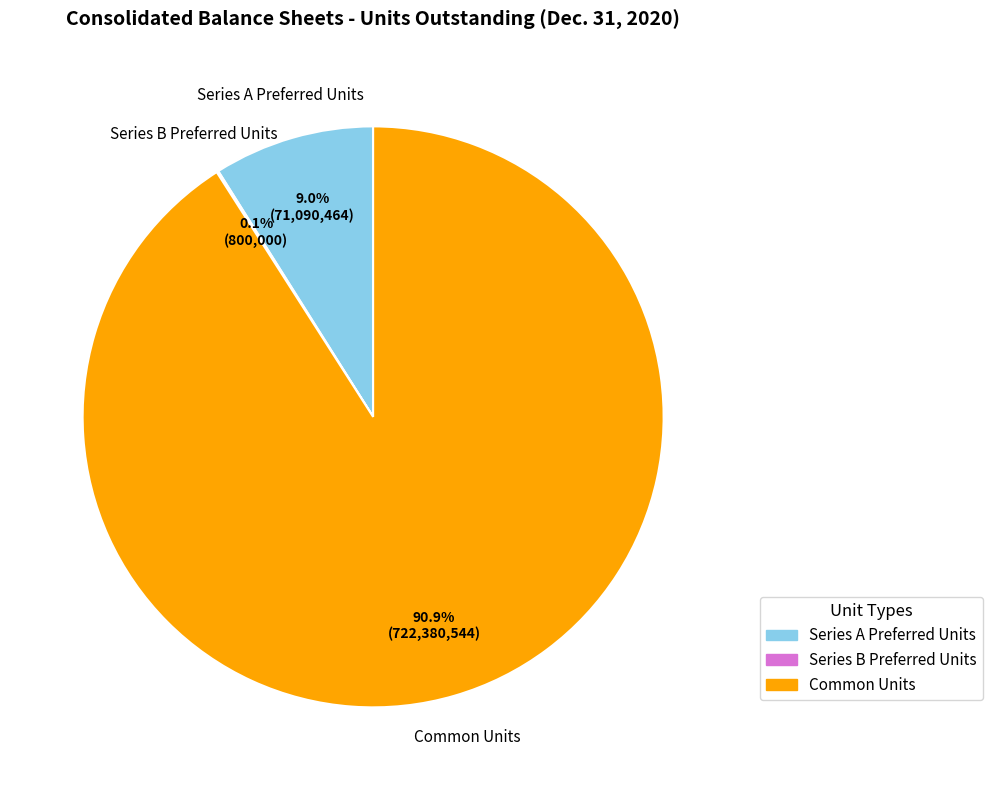

To the nearest percent, what is the difference between the Common Units and Series A Preferred Units slice percentages?

82%